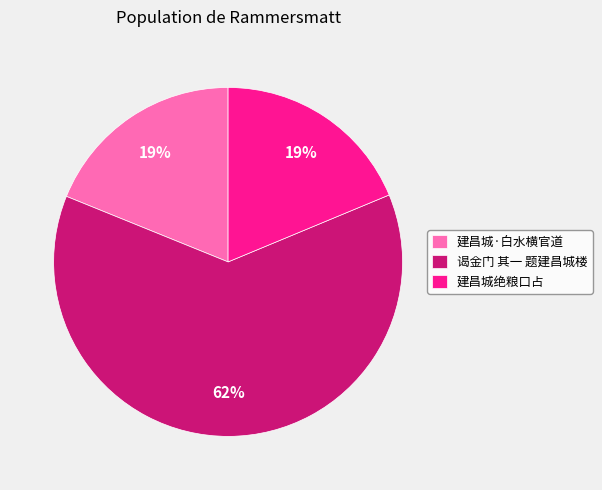

To the nearest percent, what is the combined percentage of 谒金门 其一 题建昌城楼 and 建昌城绝粮口占?

81%